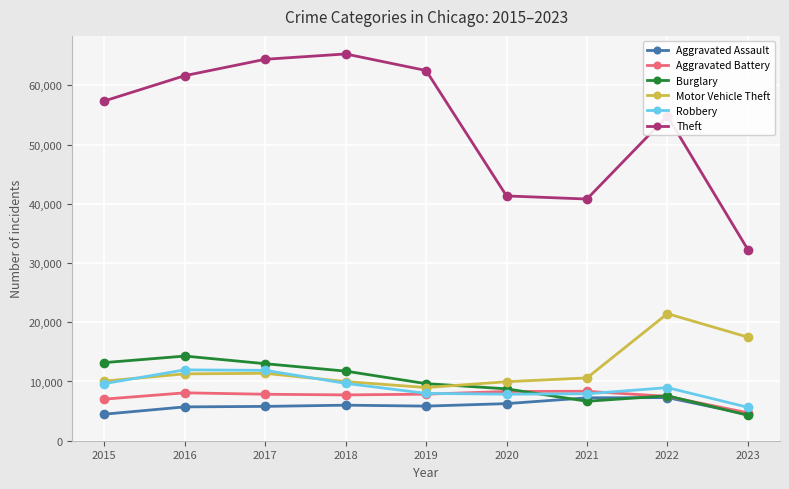

What is the value of the Robbery point at the 3rd from the left?

11880